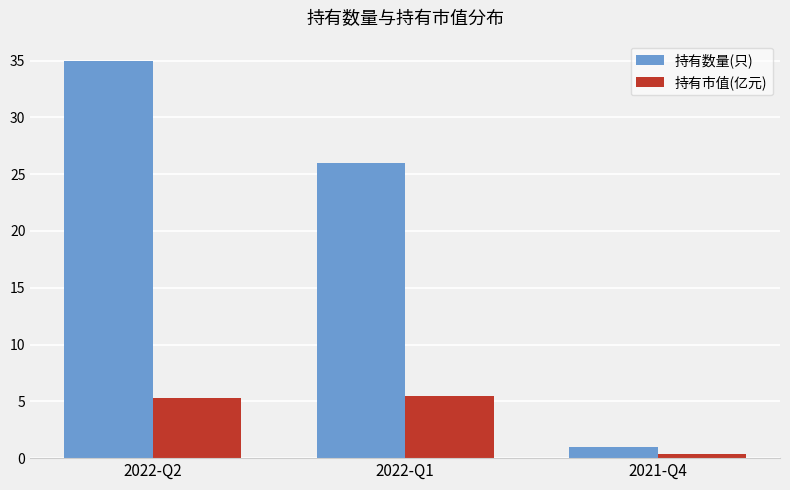

Count the 持有数量(只) values in the range 1 to 35.

3